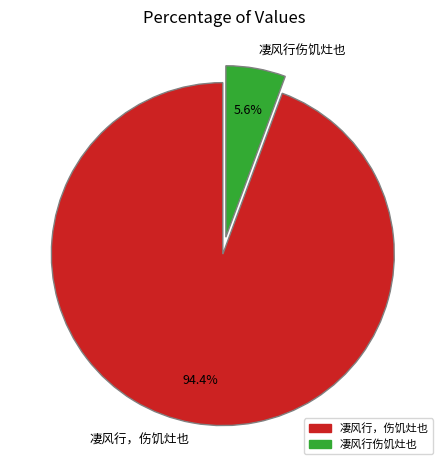

What is the total percentage of 凄风行伤饥灶也 and 凄风行，伤饥灶也?

100.0%